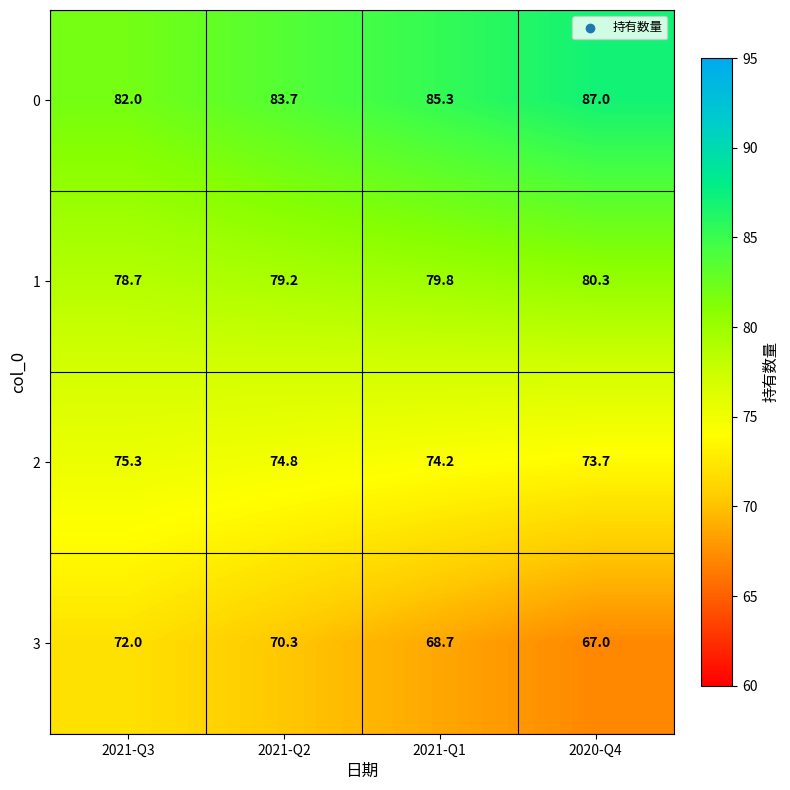

Reading left to right, extract all data points from this chart.

0: 2021-Q3=82.0	2021-Q2=83.7	2021-Q1=85.3	2020-Q4=87.0
1: 2021-Q3=78.7	2021-Q2=79.2	2021-Q1=79.8	2020-Q4=80.3
2: 2021-Q3=75.3	2021-Q2=74.8	2021-Q1=74.2	2020-Q4=73.7
3: 2021-Q3=72.0	2021-Q2=70.3	2021-Q1=68.7	2020-Q4=67.0